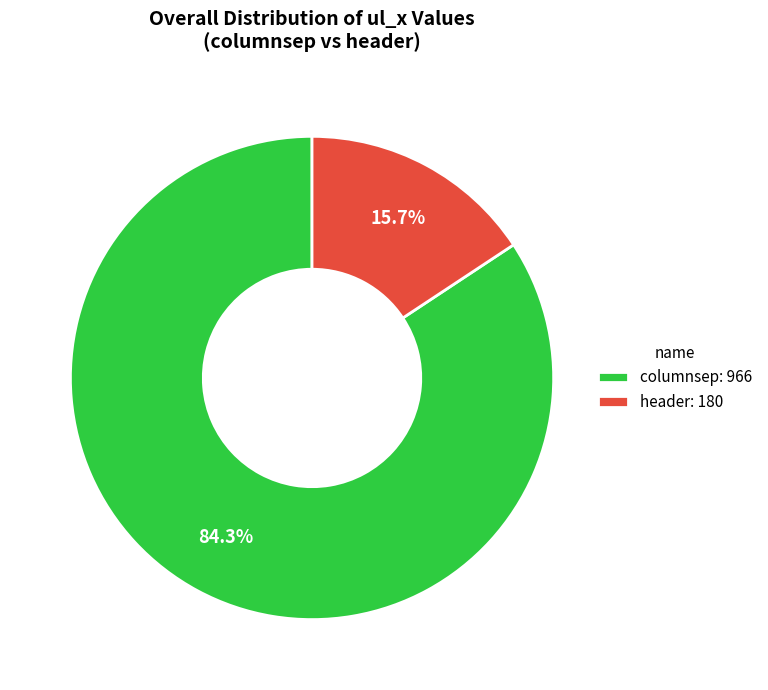

The header slice represents 25% of the pie. True or false?

False